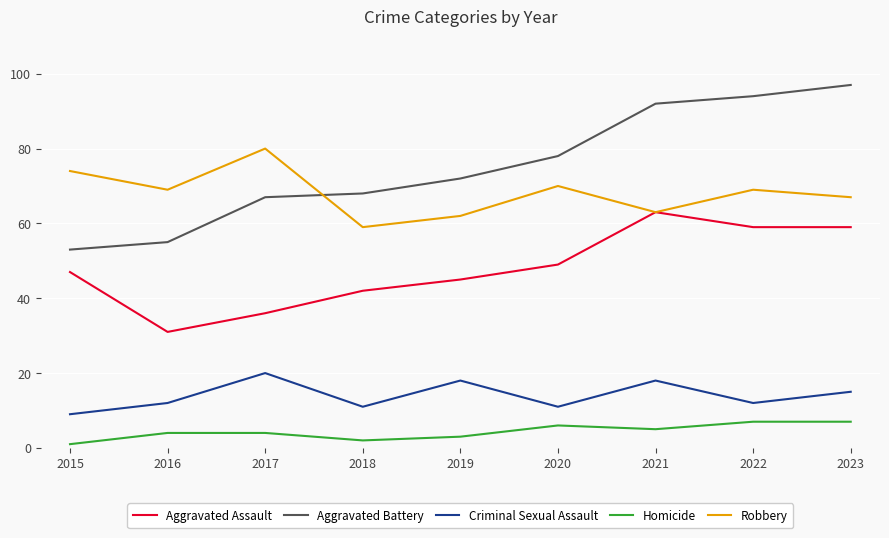

True or false: Homicide and Aggravated Assault intersect in this chart.

False